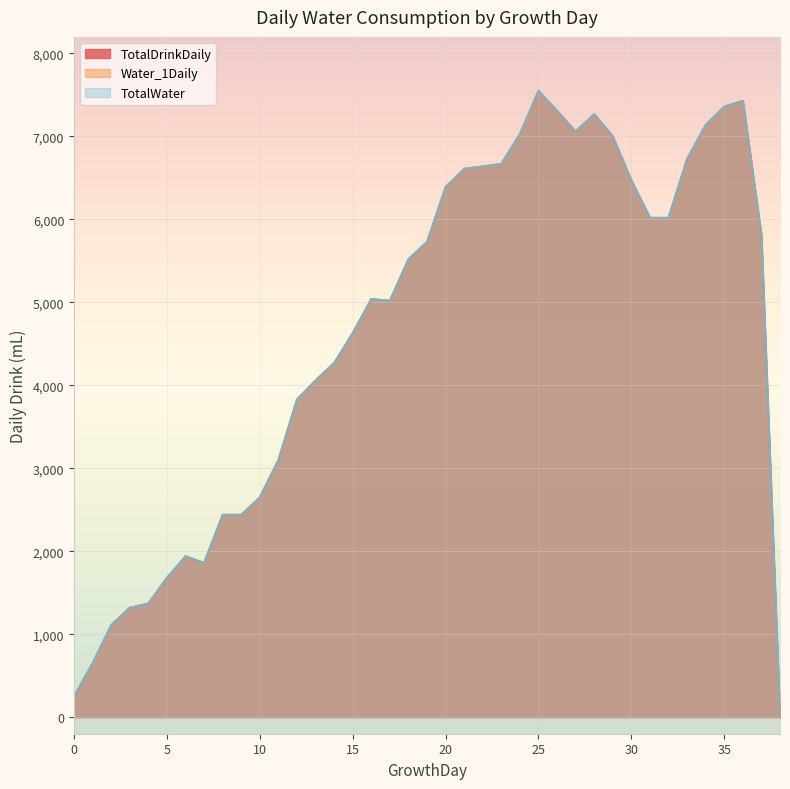

True or false: Water_1Daily has more than 2 points higher than both neighbors.

True